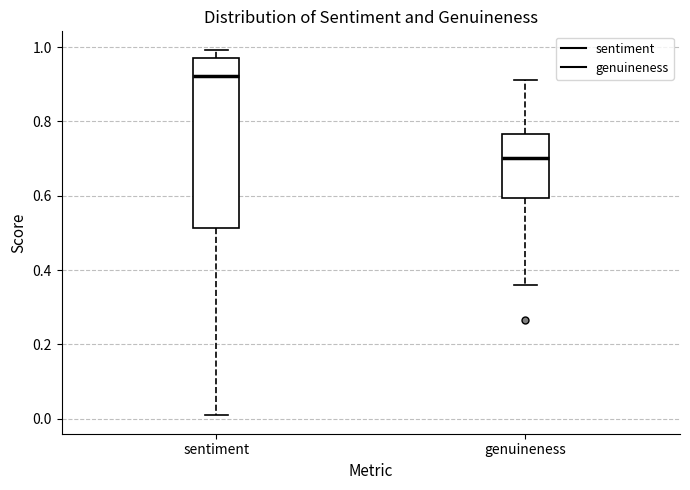

Which box's median line is the lowest?

genuineness